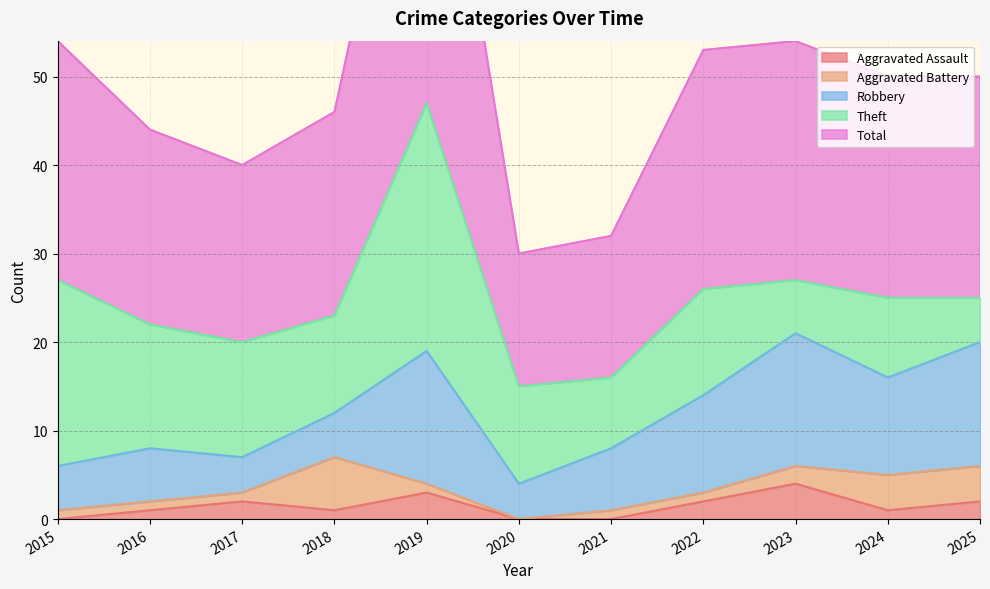

What is the value of the Aggravated Battery point at the 3rd from the left?

1